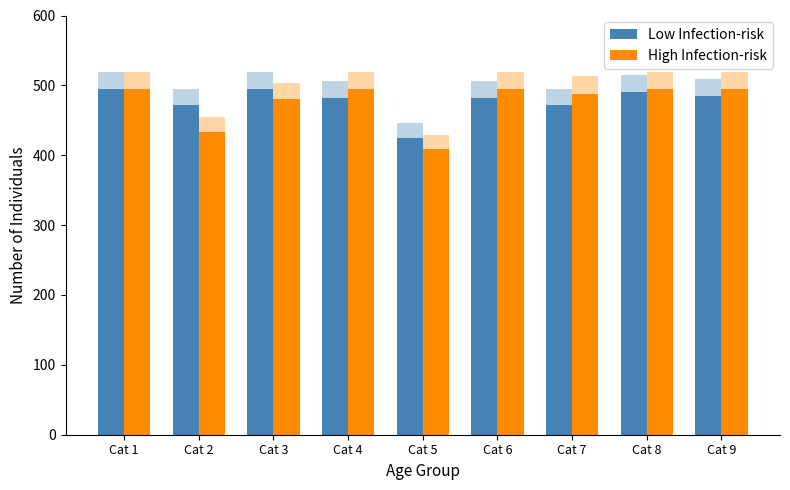

Rank the categories by Low Infection-risk value from lowest to highest.

Cat 5, Cat 2, Cat 7, Cat 6, Cat 4, Cat 9, Cat 8, Cat 1, Cat 3